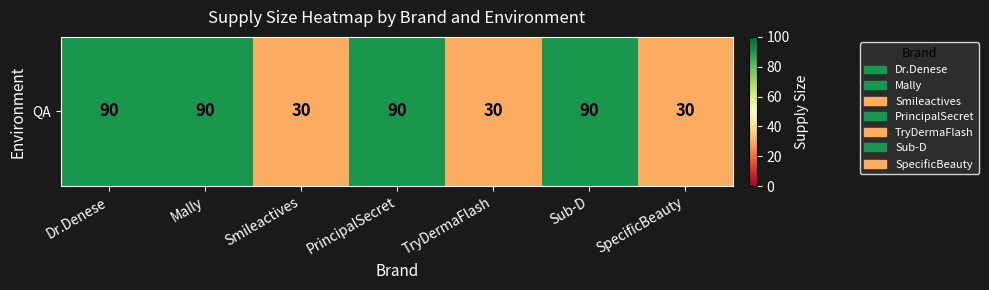

Between Mally and TryDermaFlash, which is larger?

Mally